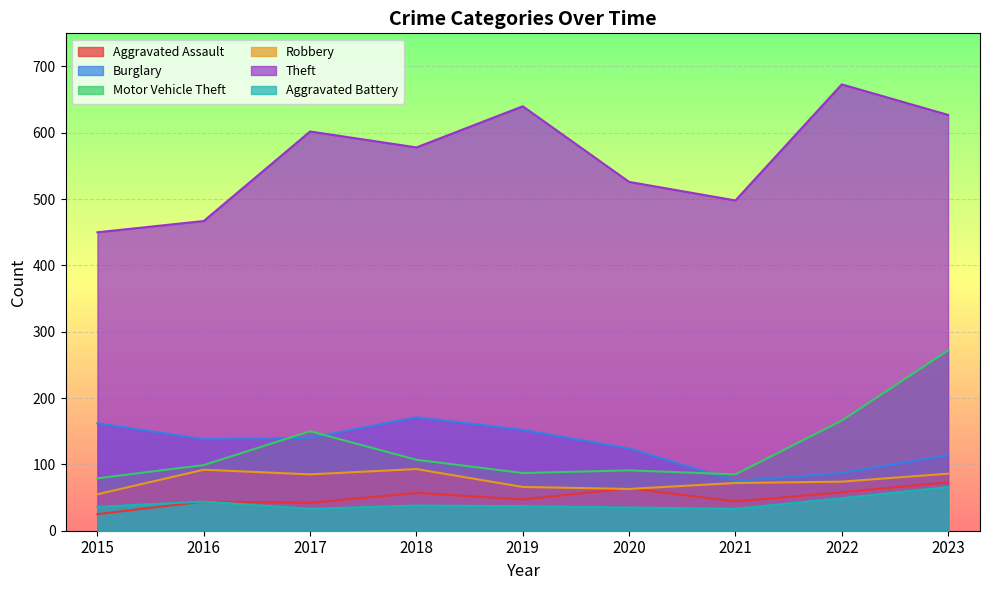

Does the chart display data point markers on the line(s)?

No